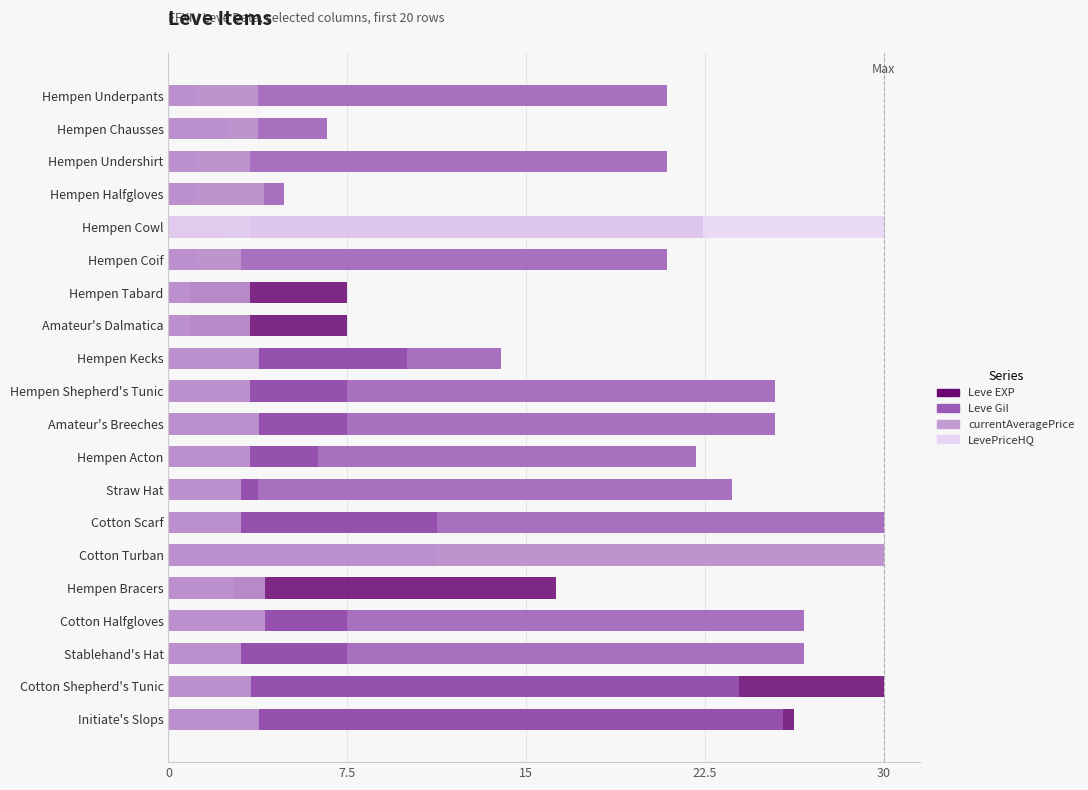

Which has a higher value, Hempen Underpants or Initiate's Slops?

Initiate's Slops